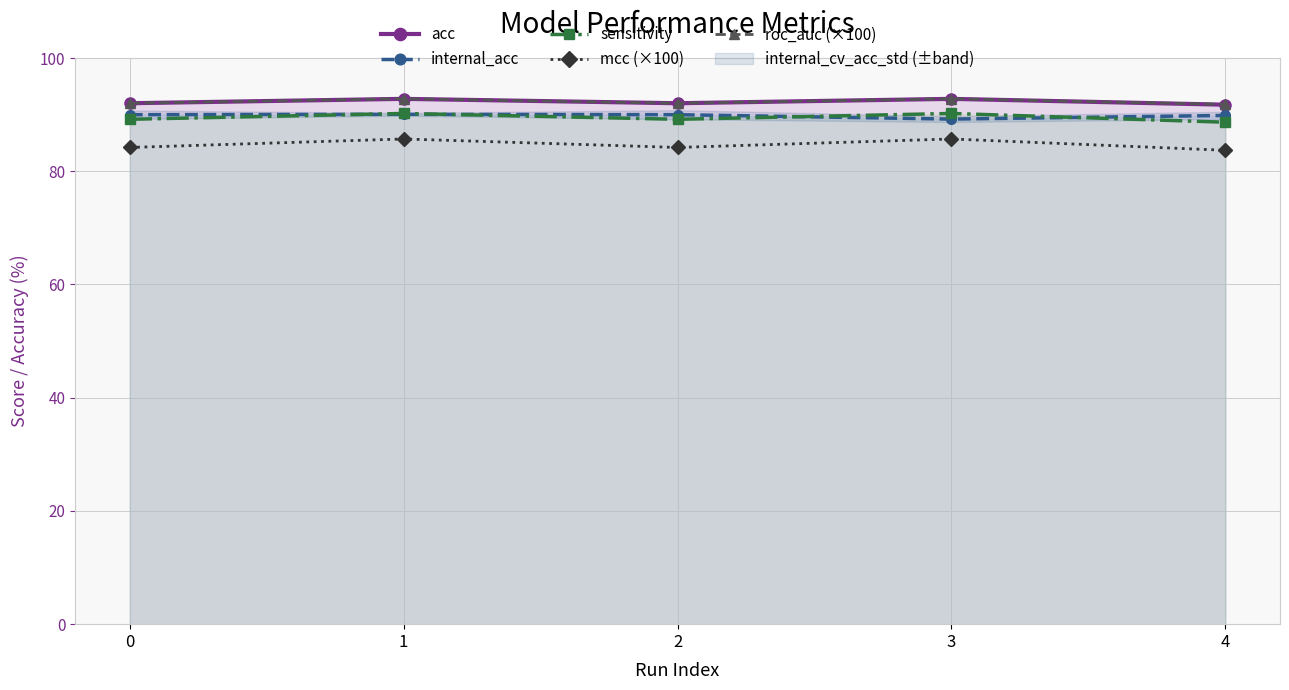

The mcc (×100) series shows 140.1 at 2. True or false?

False